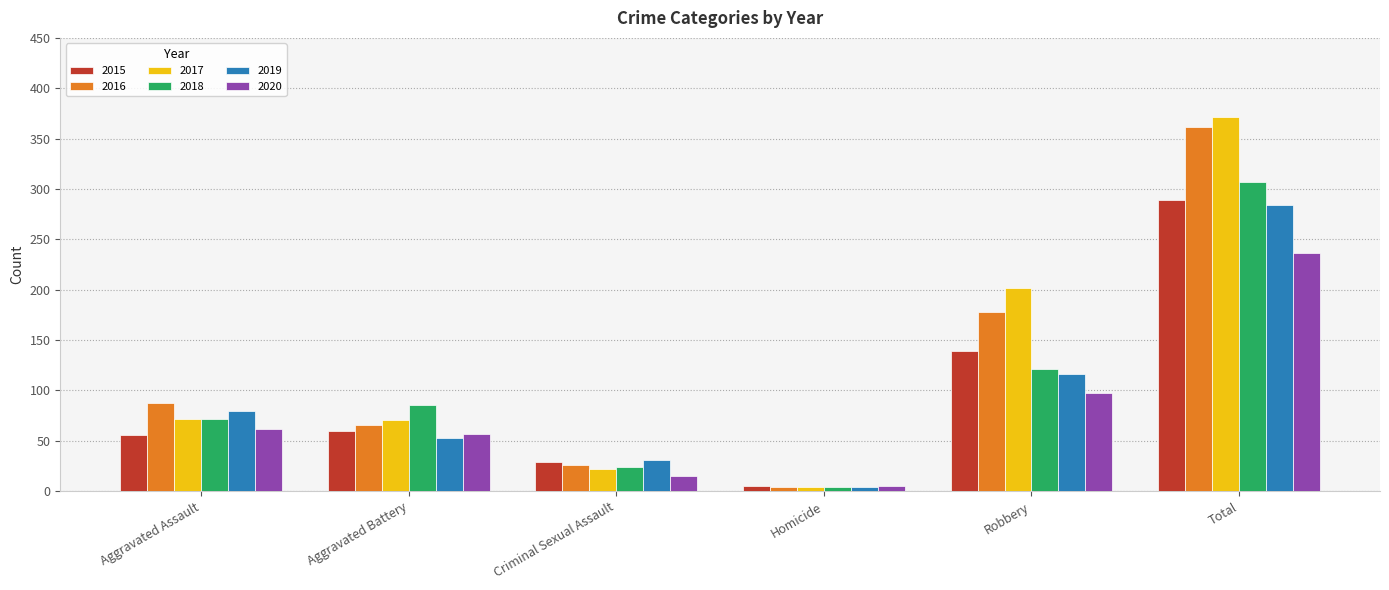

Which series changed the most between Aggravated Assault and Criminal Sexual Assault?

2016